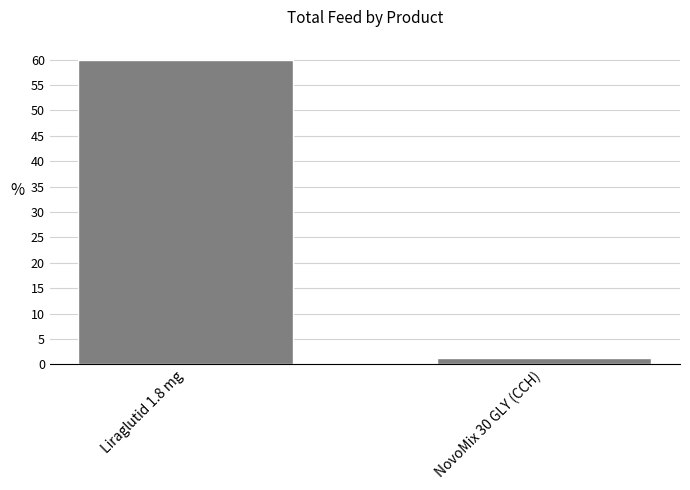

What position from the left is Liraglutid 1.8 mg?

1